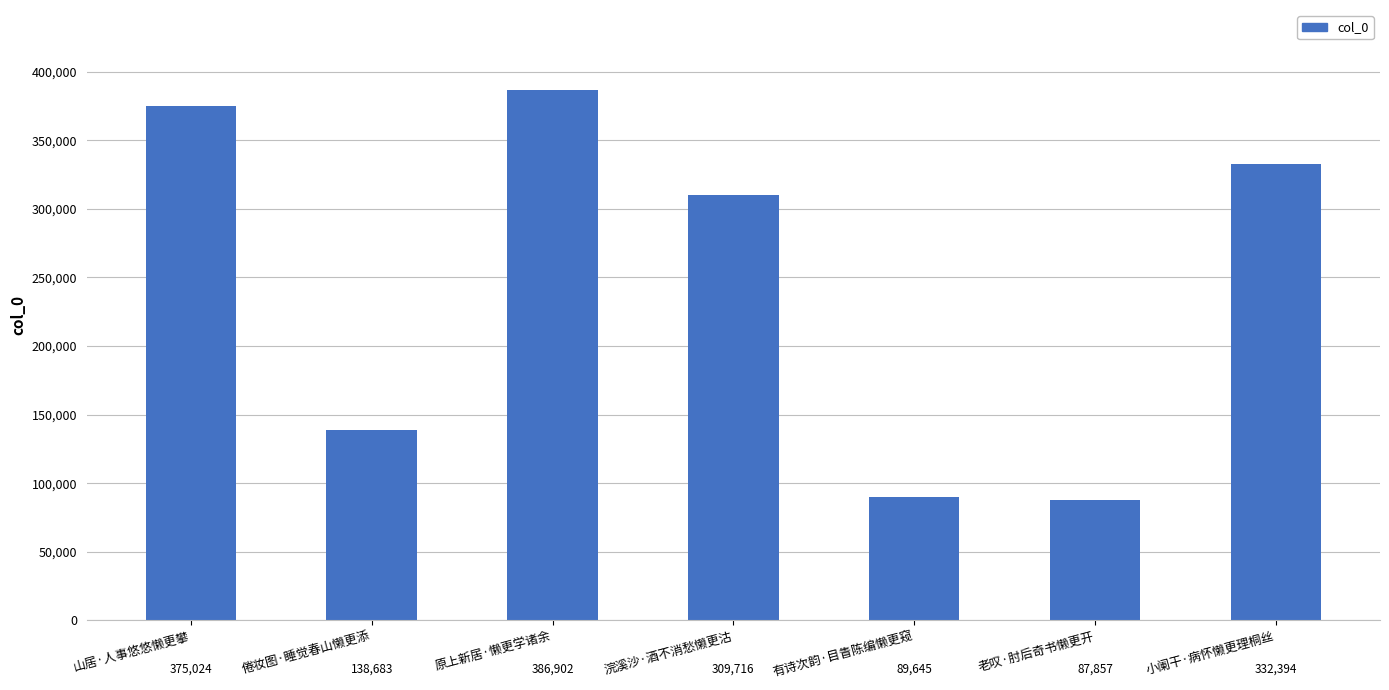

List the labels in order of value, largest first.

原上新居·懒更学诸余, 山居·人事悠悠懒更攀, 小阑干·病怀懒更理桐丝, 浣溪沙·酒不消愁懒更沽, 倦妆图·睡觉春山懒更添, 有诗次韵·目眚陈编懒更窥, 老叹·肘后奇书懒更开